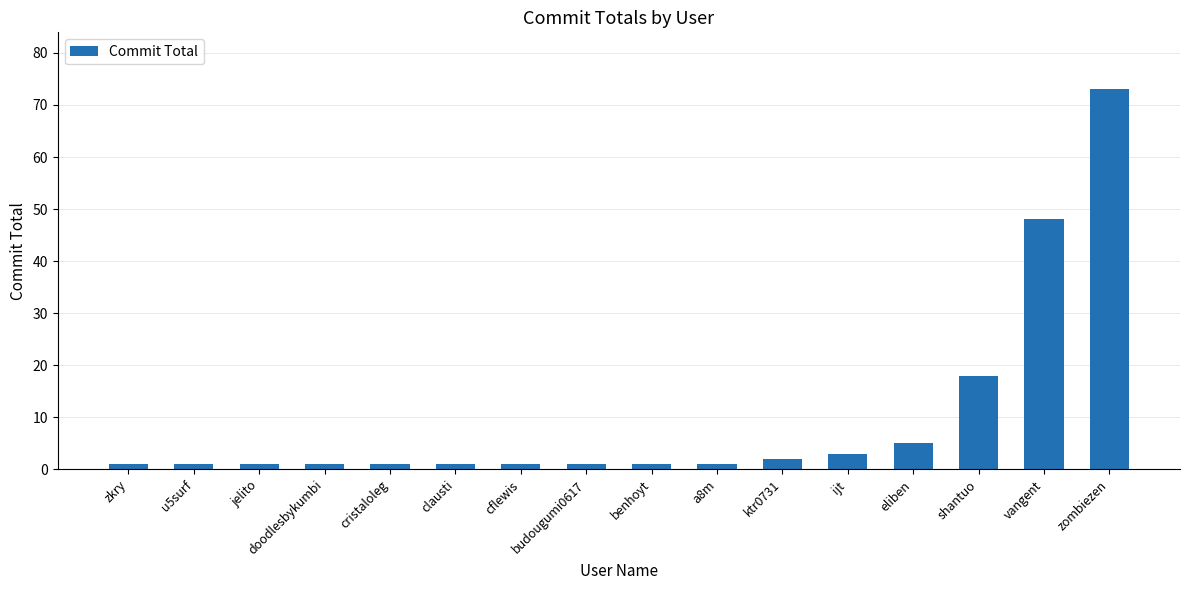

What is the average value?

10